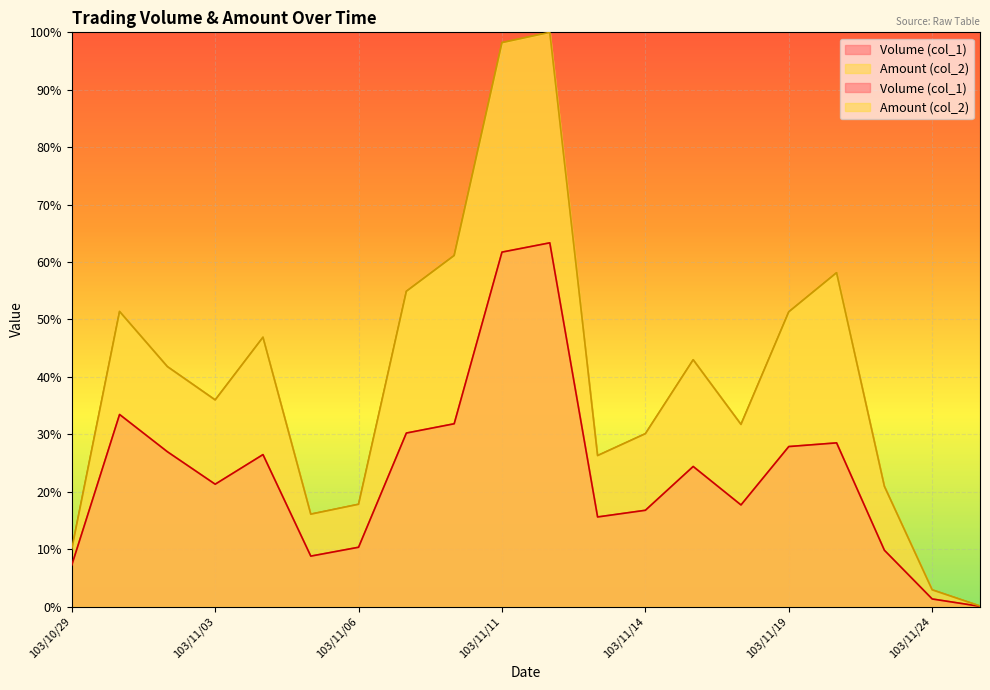

True or false: Volume (col_1) and Amount (col_2) intersect in this chart.

False